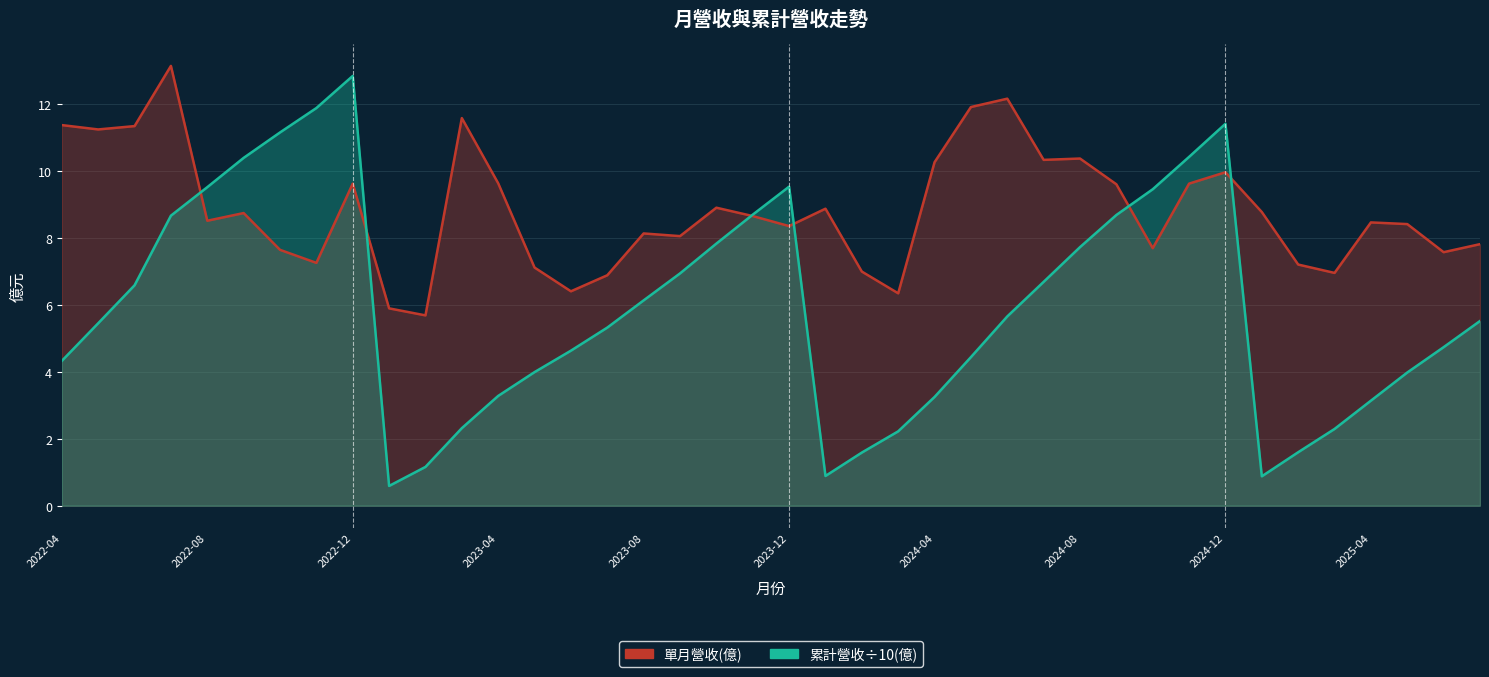

The 單月營收(億) series shows 14.8 at 33. True or false?

False